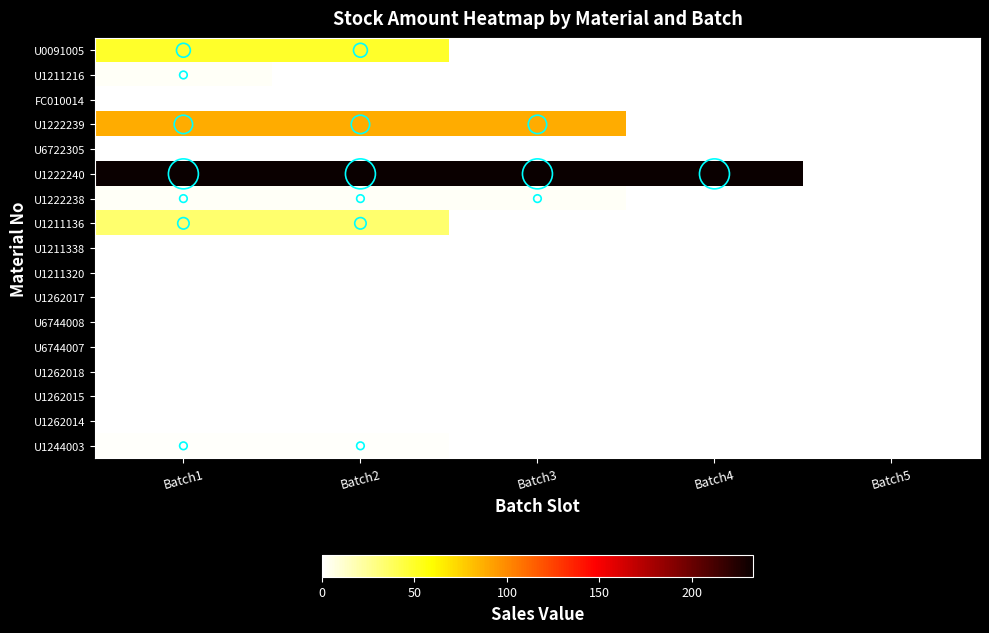

Between Batch1 and Batch3, which is larger?

Batch1